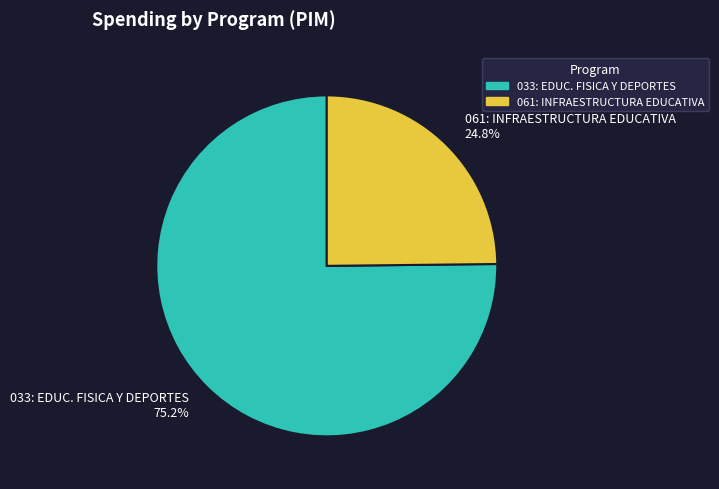

What is the ratio of the value at 033: EDUC. FISICA Y DEPORTES 75.2% to the value at 061: INFRAESTRUCTURA EDUCATIVA 24.8%?

3.0